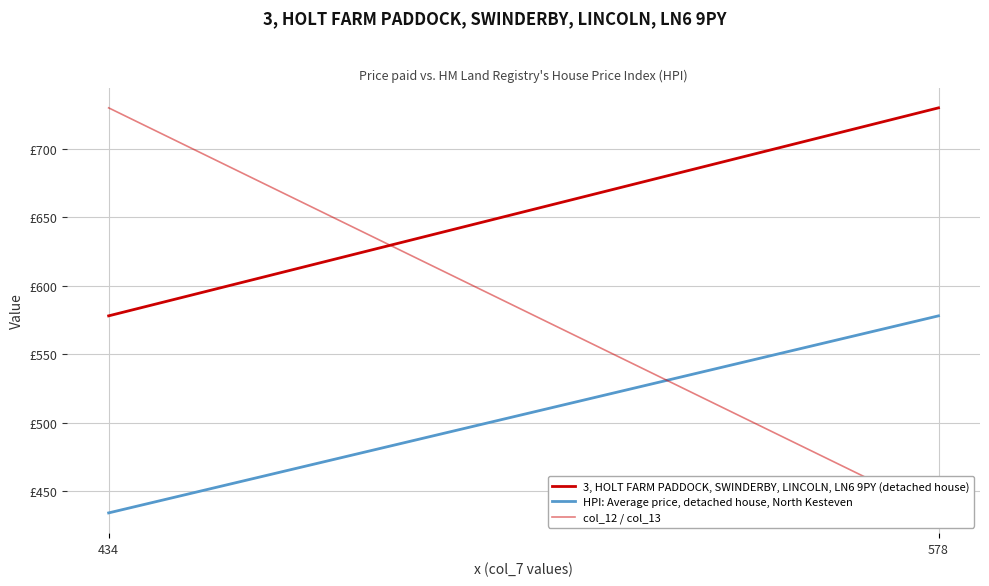

Reading right to left, list all the values displayed in this chart.

3, HOLT FARM PADDOCK, SWINDERBY, LINCOLN, LN6 9PY (detached house): 730	578
HPI: Average price, detached house, North Kesteven: 578	434
col_12 / col_13: 434	730